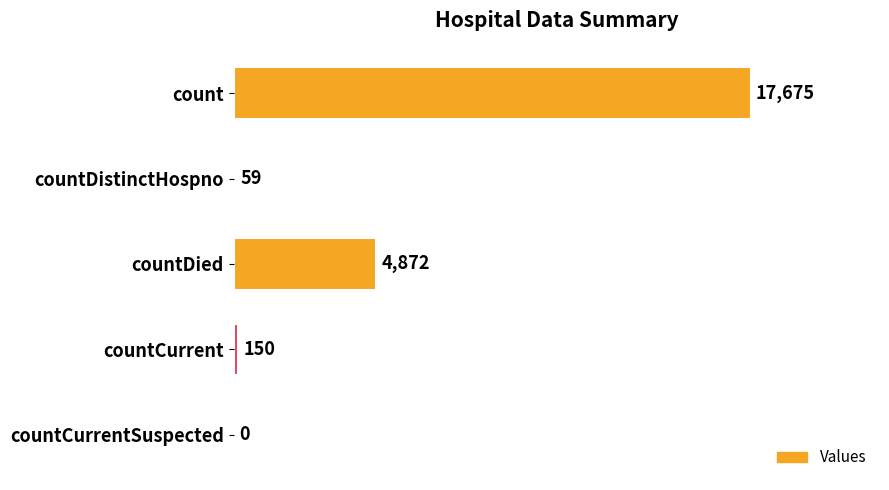

What is the sum of all values?

22756